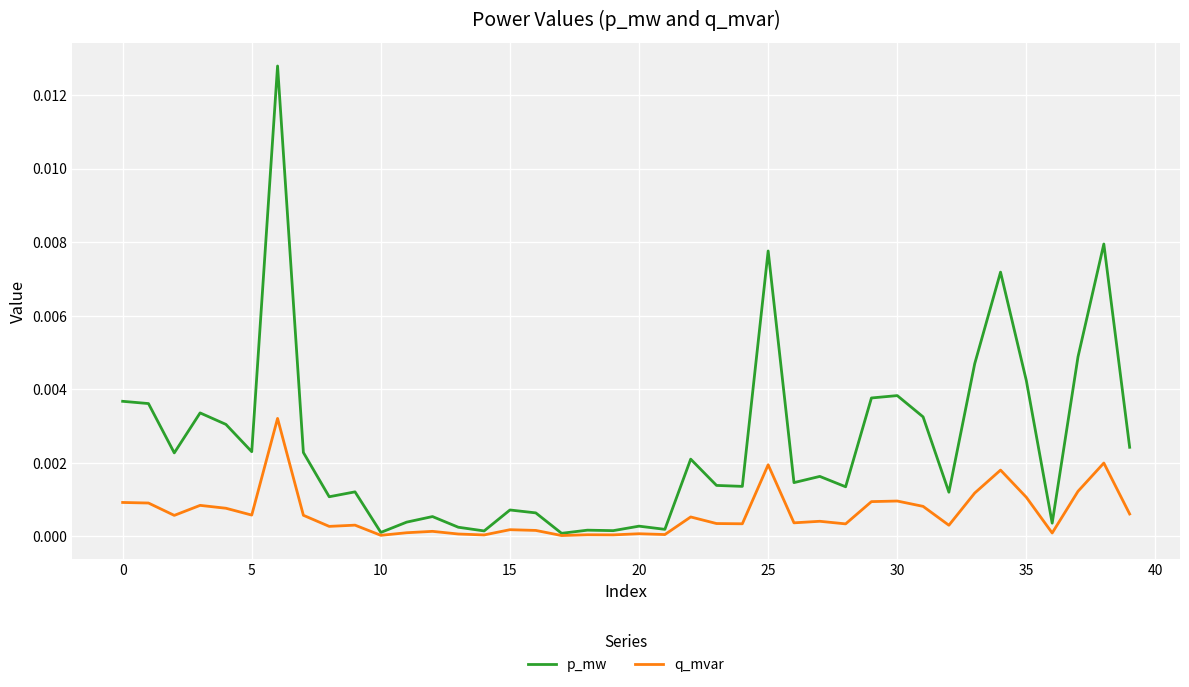

List the series in order of their peak value, highest first.

p_mw, q_mvar